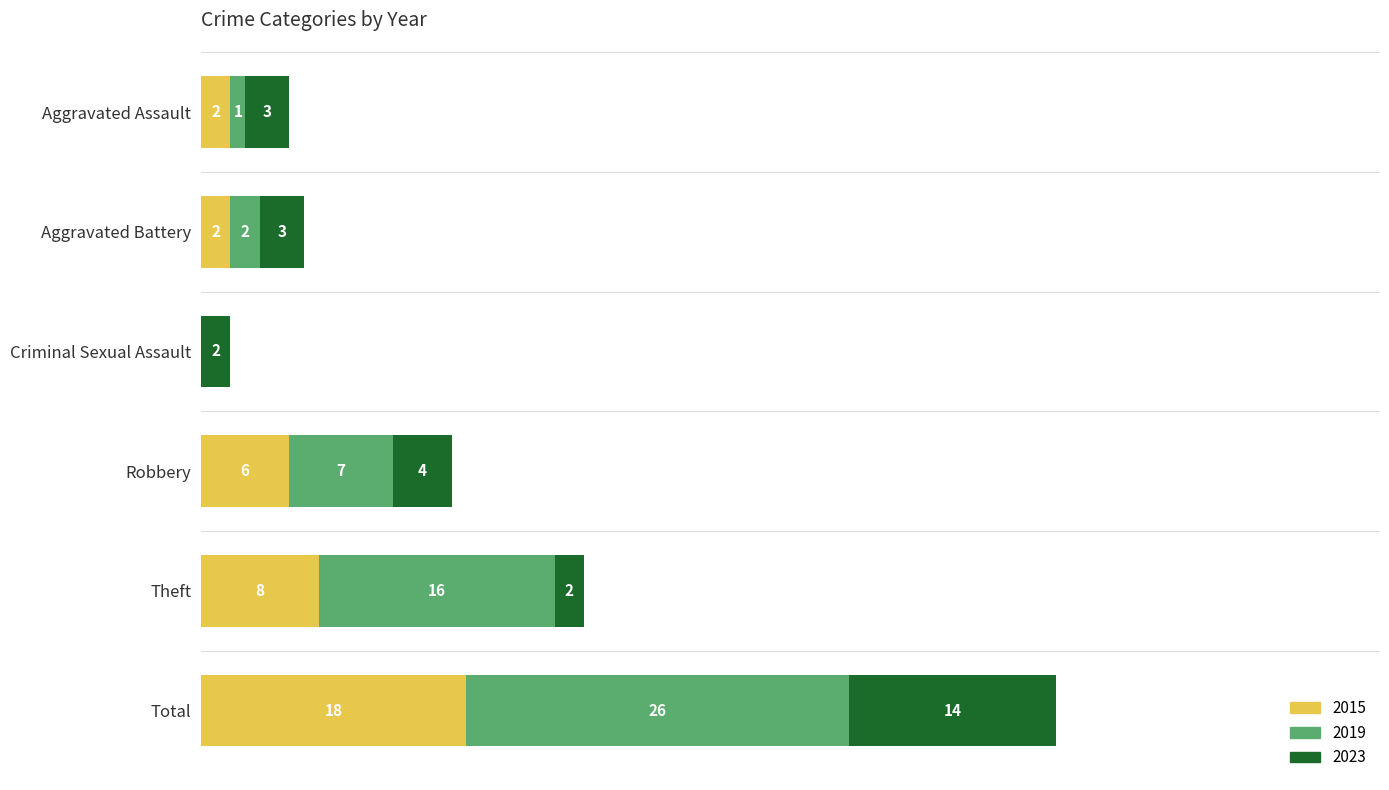

At which category is the sum across all series the highest?

Total